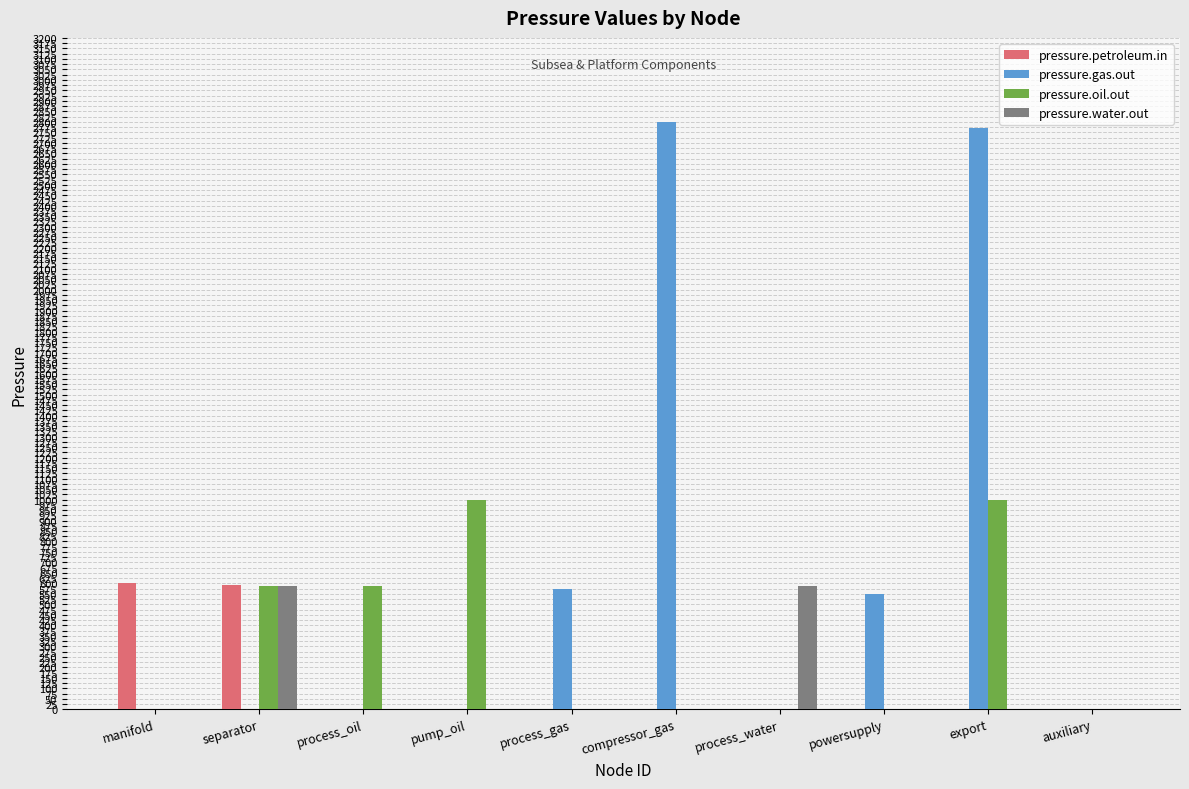

What is the maximum value shown in the chart?

2800